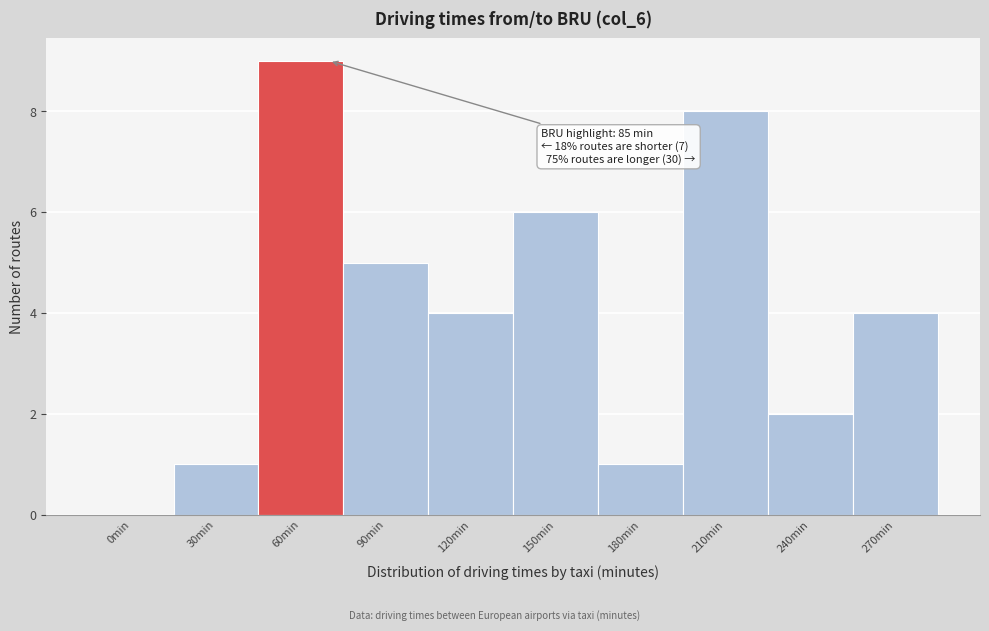

Reading right to left, extract all data points from this chart.

270min=4	240min=2	210min=8	180min=1	150min=6	120min=4	90min=5	60min=9	30min=1	0min=0